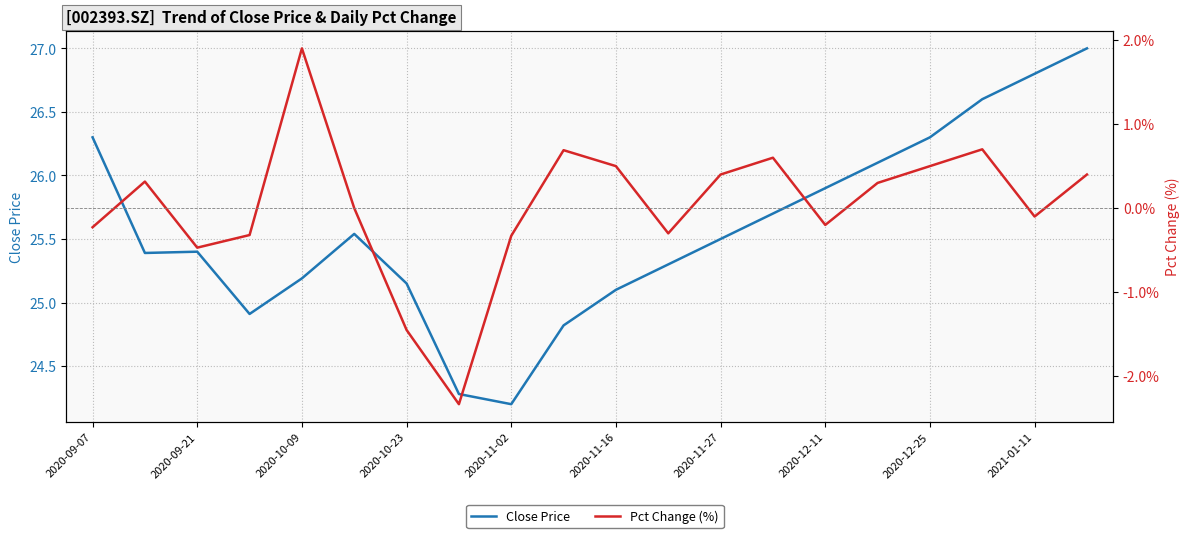

Is it true that Close Price equals 33.9 at 2020-12-11?

False